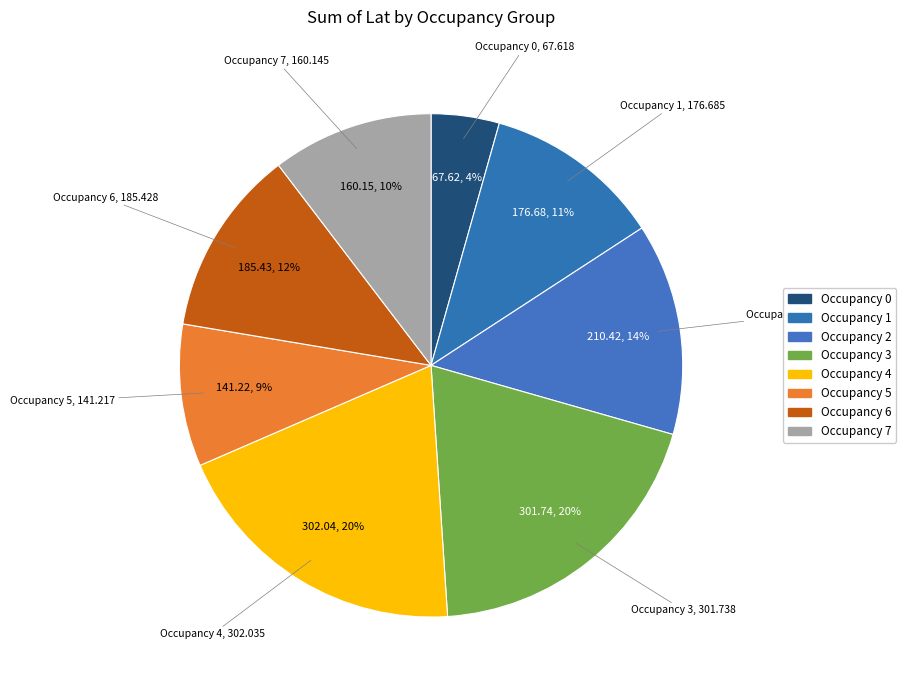

Count the number of slices in the pie.

8